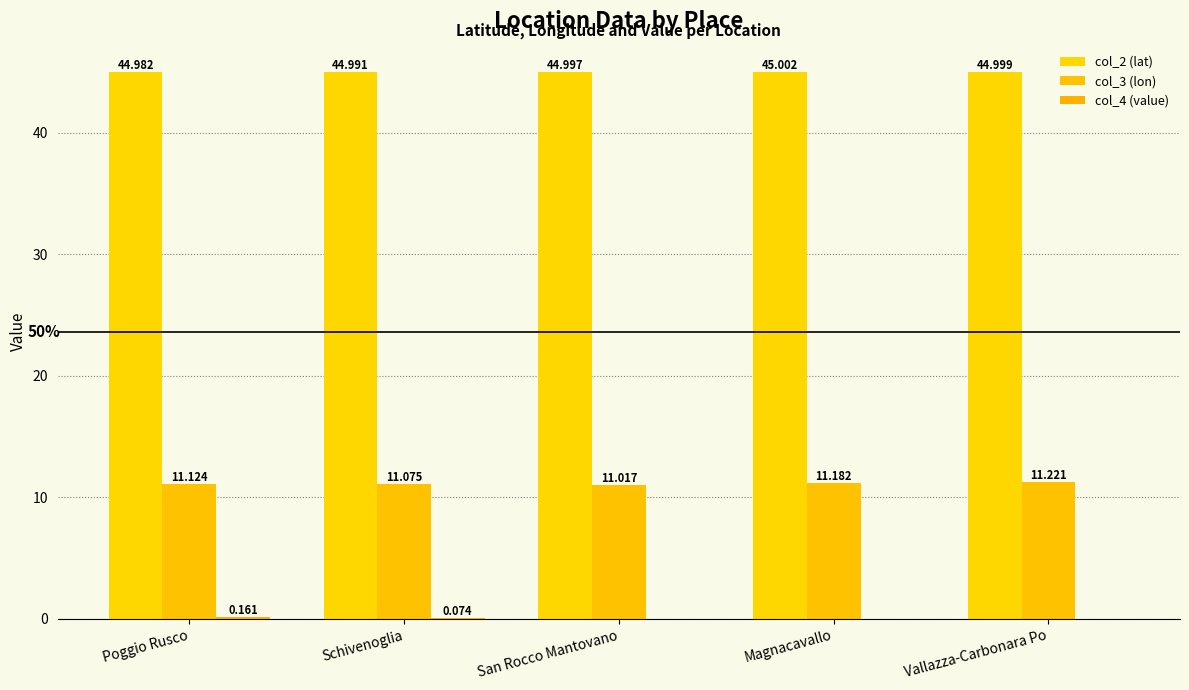

The col_3 (lon) series shows 11.0 at San Rocco Mantovano. True or false?

True